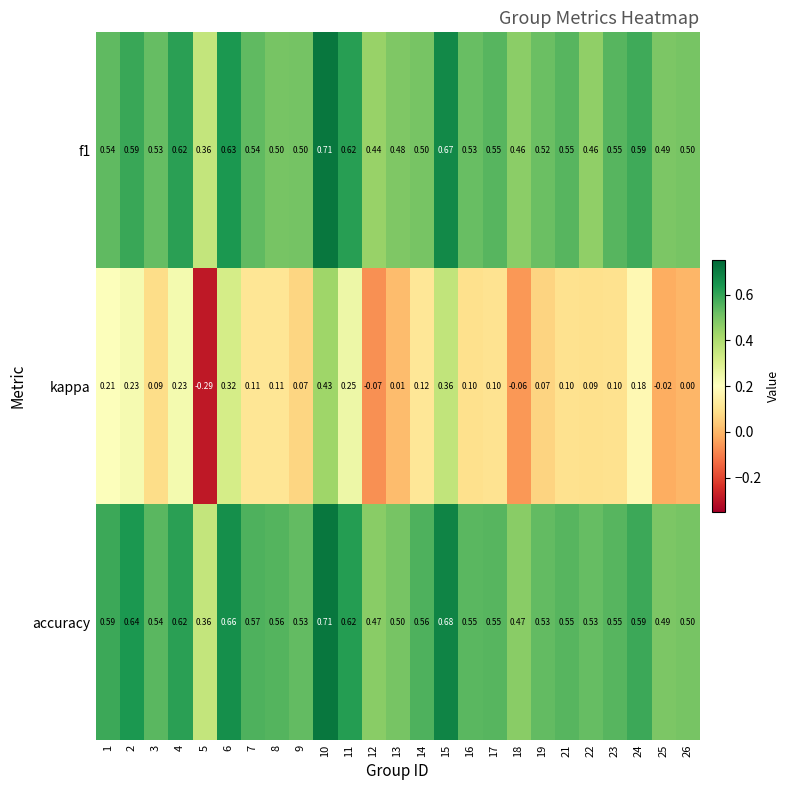

Which series has the largest total across all categories?

accuracy